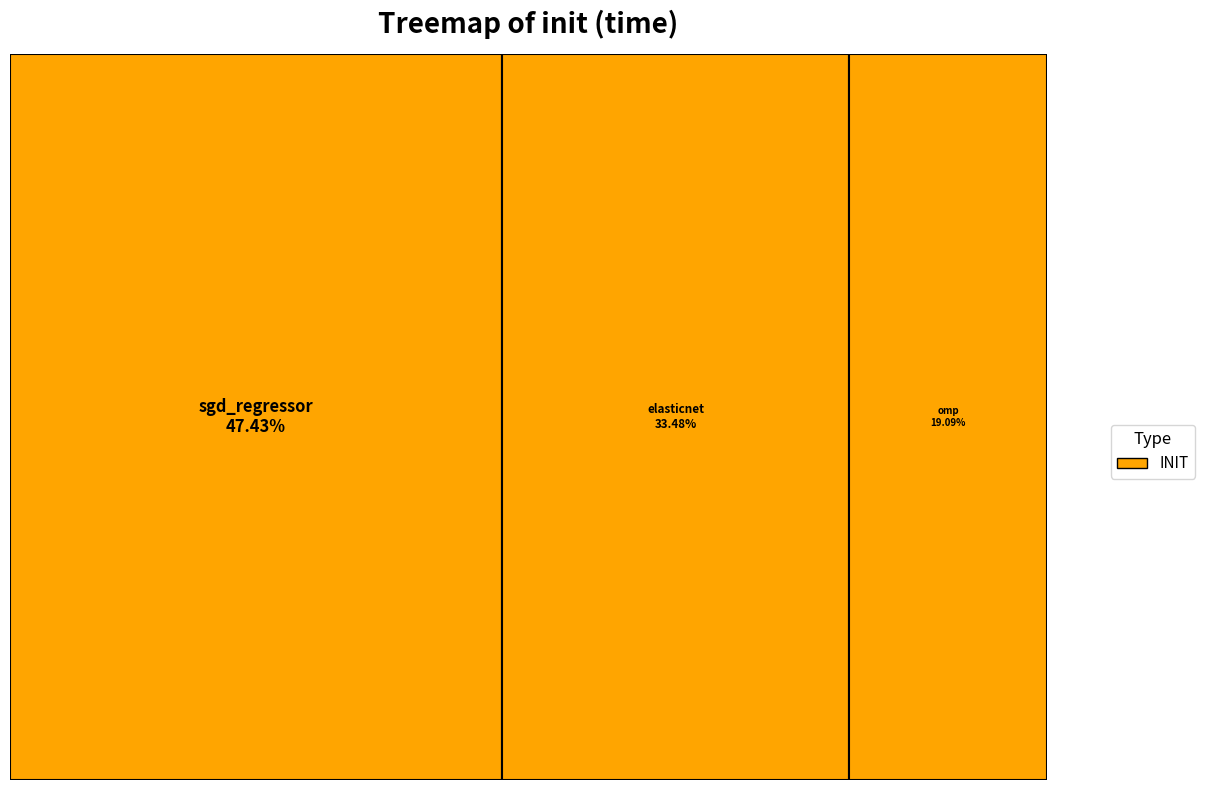

To the nearest percent, what is the average slice percentage?

33%